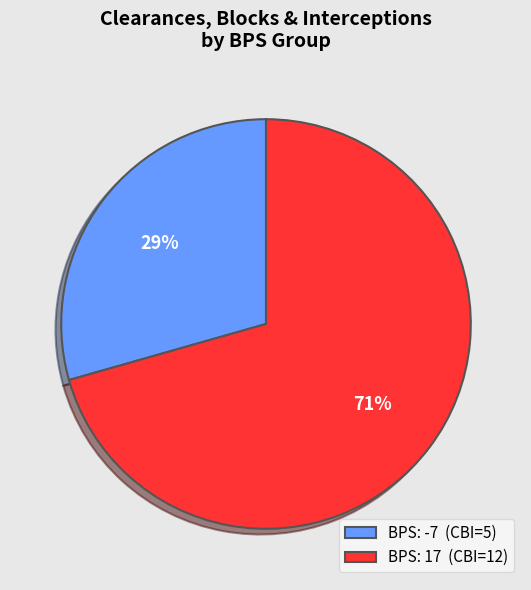

Between BPS: 17 (CBI=12) and BPS: -7 (CBI=5), which is larger?

BPS: 17 (CBI=12)